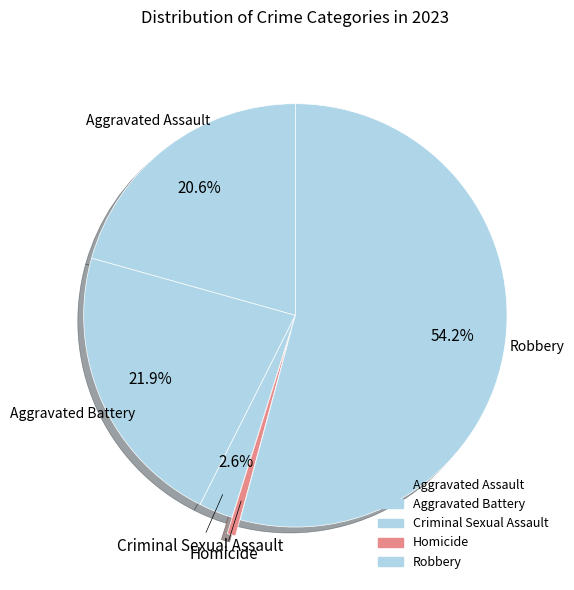

To the nearest percent, what is the difference between the largest and smallest slice percentages?

54%